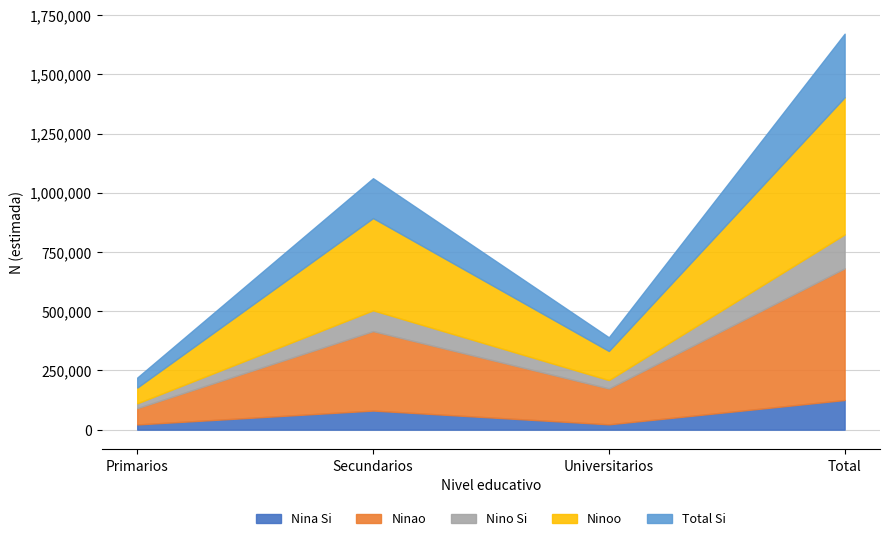

How many interior local valleys does the Nino_No_N series have?

1